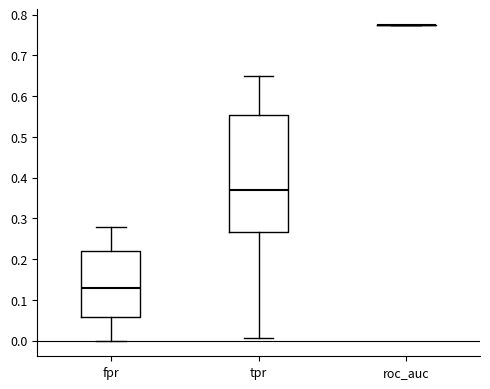

Reading left to right, read every box against the y-axis: the position of its median line, the range the box covers, and the ends of its whiskers. The values are not printed on the chart, so give them approximately, as read against the axis.

fpr: median 0.13, box 0.06 to 0.22, whiskers 0.00 to 0.28
tpr: median 0.37, box 0.27 to 0.55, whiskers 0.01 to 0.65
roc_auc: box collapsed to a line at 0.77, whiskers 0.77 to 0.77